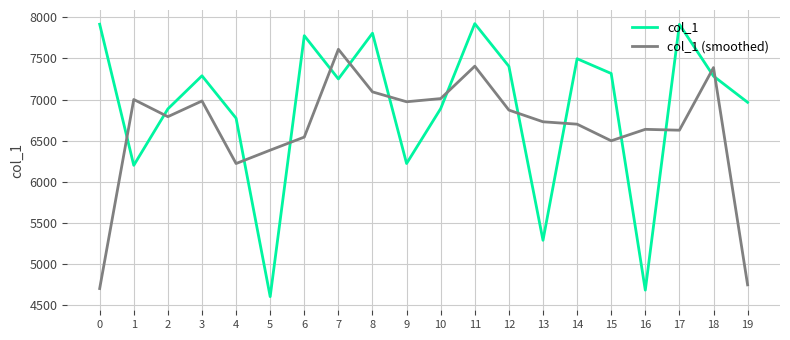

Is it true that col_1 (smoothed) equals 3691.5 at 16?

False